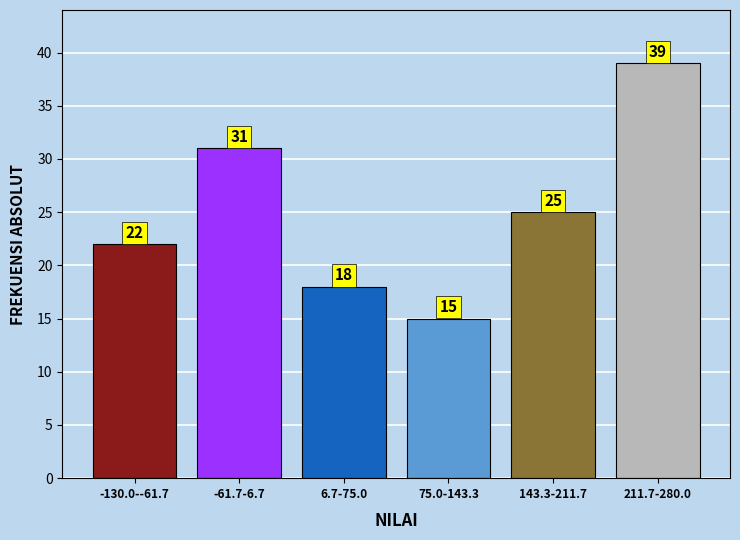

Reading left to right, extract all data points from this chart.

22	31	18	15	25	39